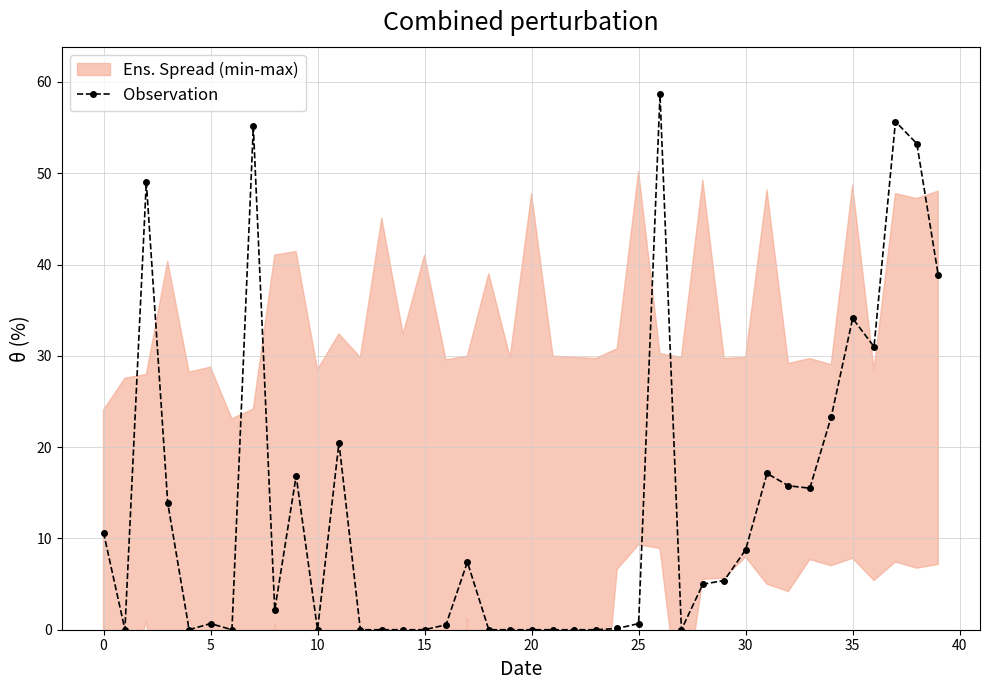

What is the sum of all values?

539.9